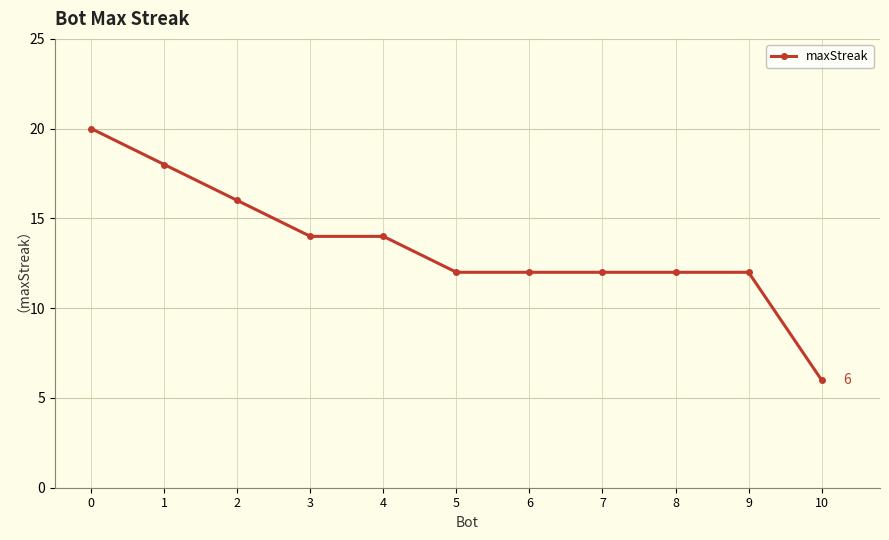

What is the smallest value displayed?

6